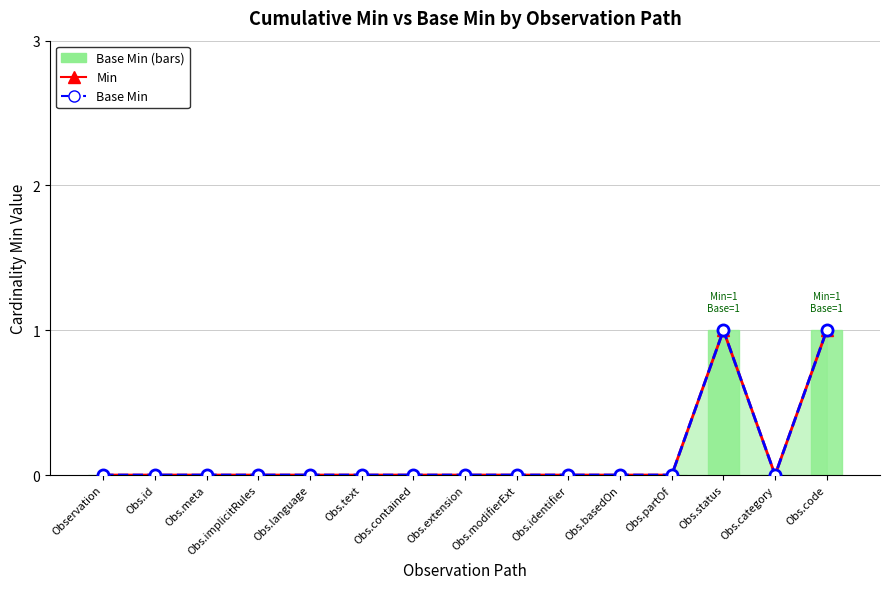

What is the label of the 14th bar from the left?

Obs.category